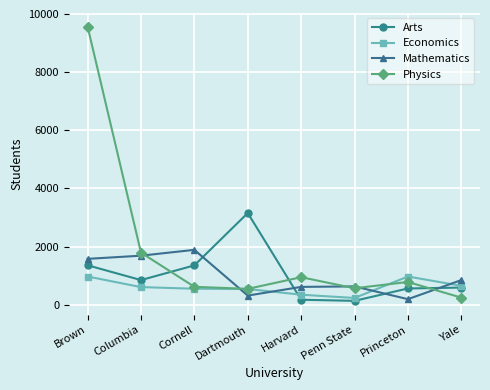

Is it true that Economics equals 542 at Dartmouth?

True